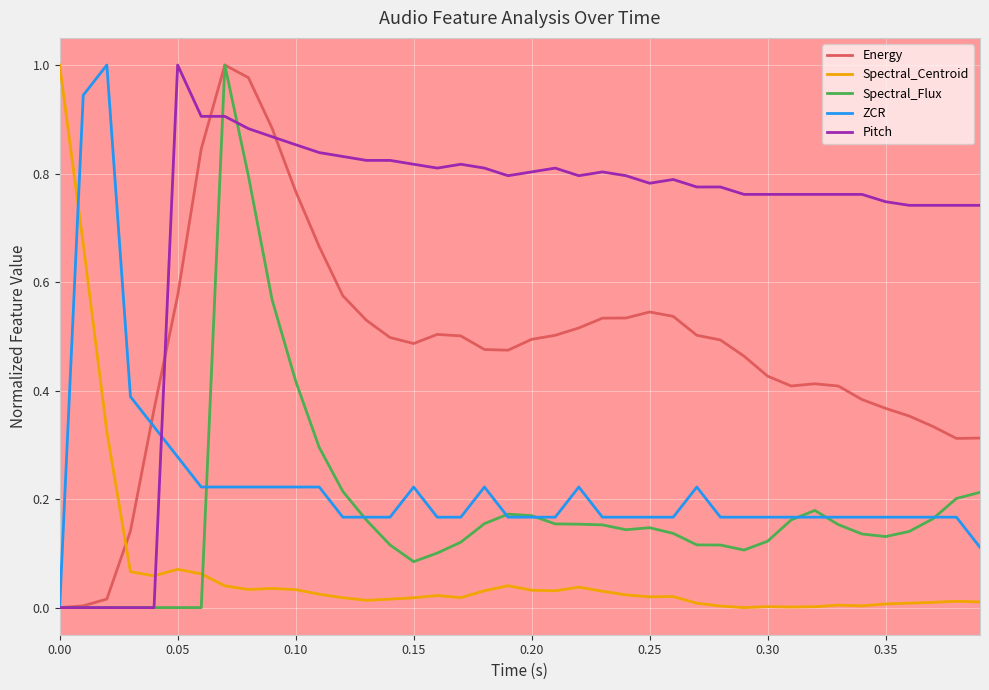

Which series has the largest total across all categories?

Pitch